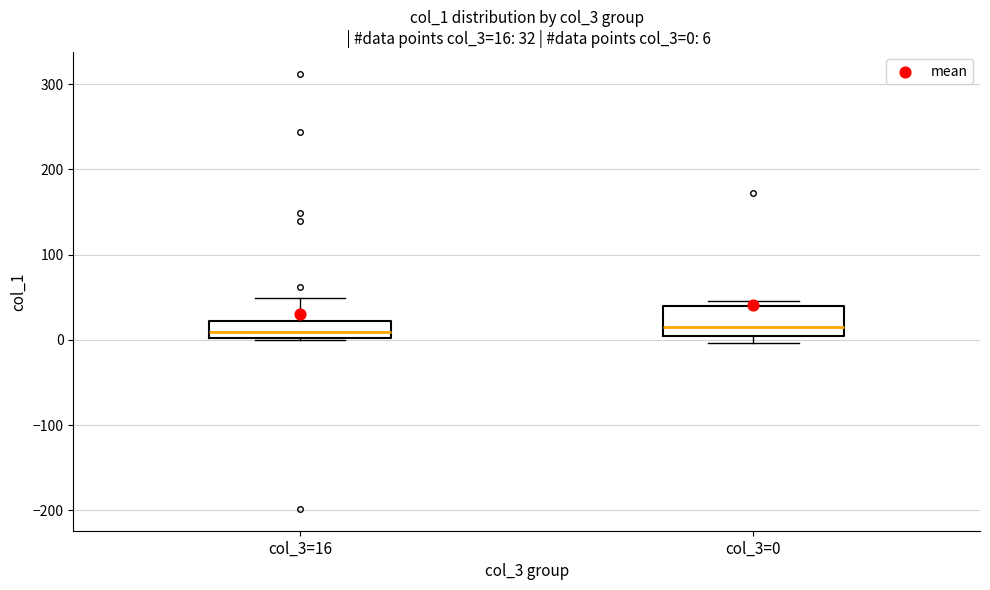

Comparing the boxes themselves (not the whiskers), which one is the tallest?

col_3=0